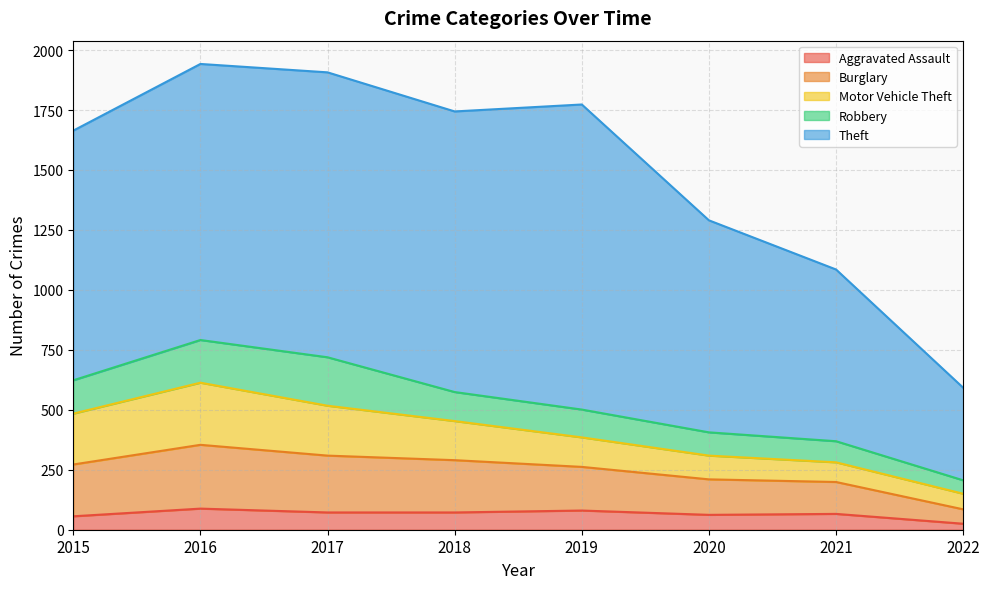

True or false: Burglary has more than 1 interior local peaks.

False